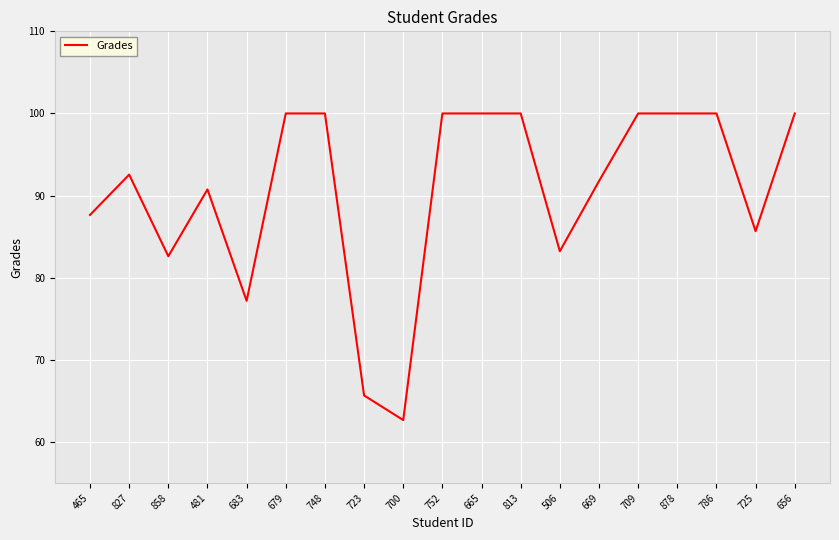

What position from the right is 725?

2